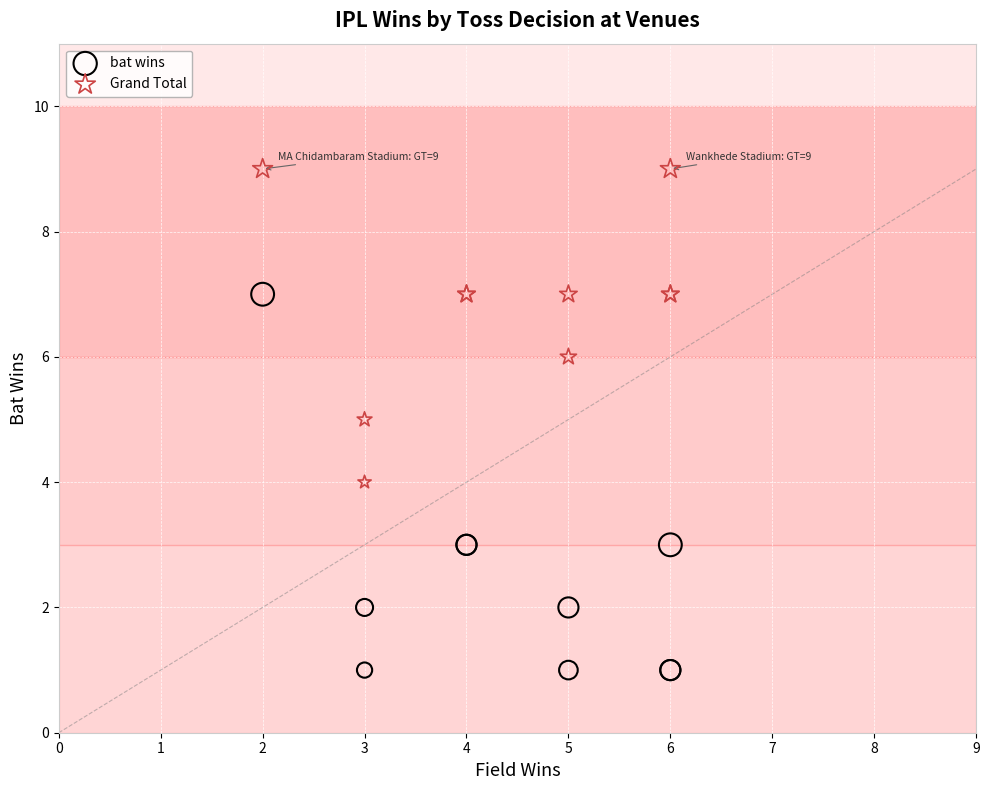

What are all the series names shown in the legend?

bat wins, Grand Total